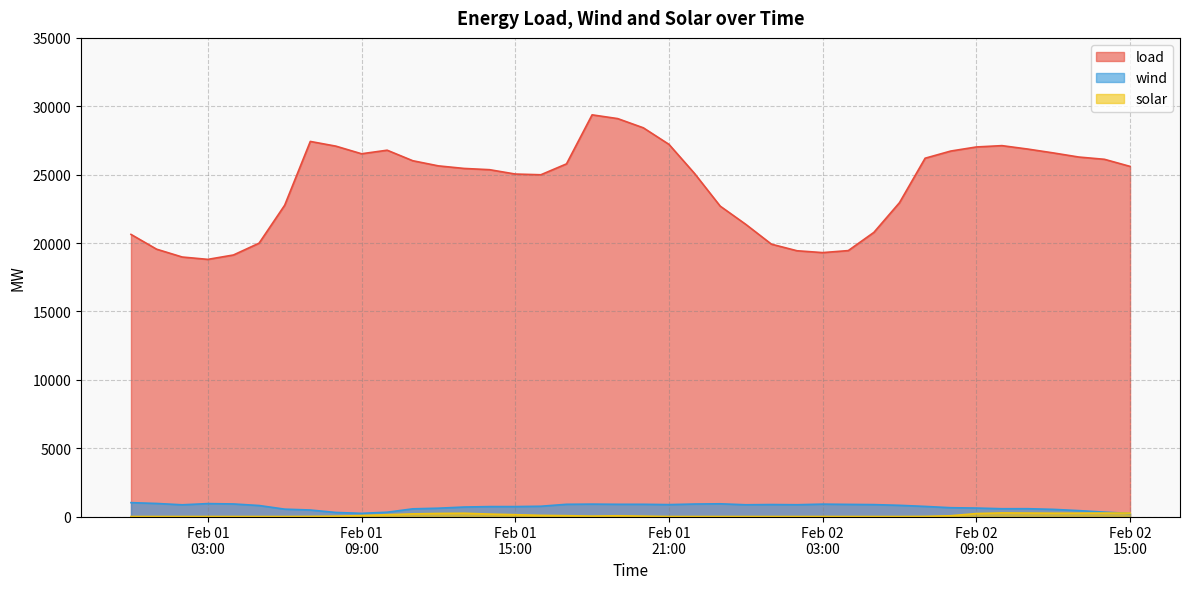

How many data points in wind are above 805?

19